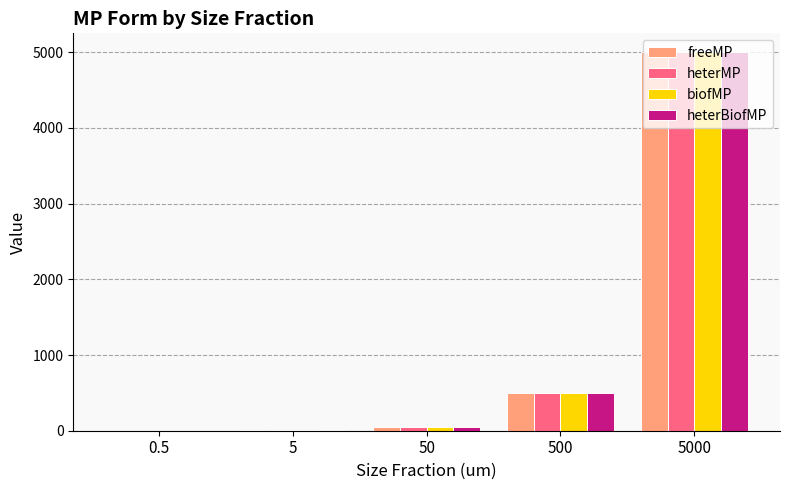

Which label corresponds to the largest value in the chart?

5000